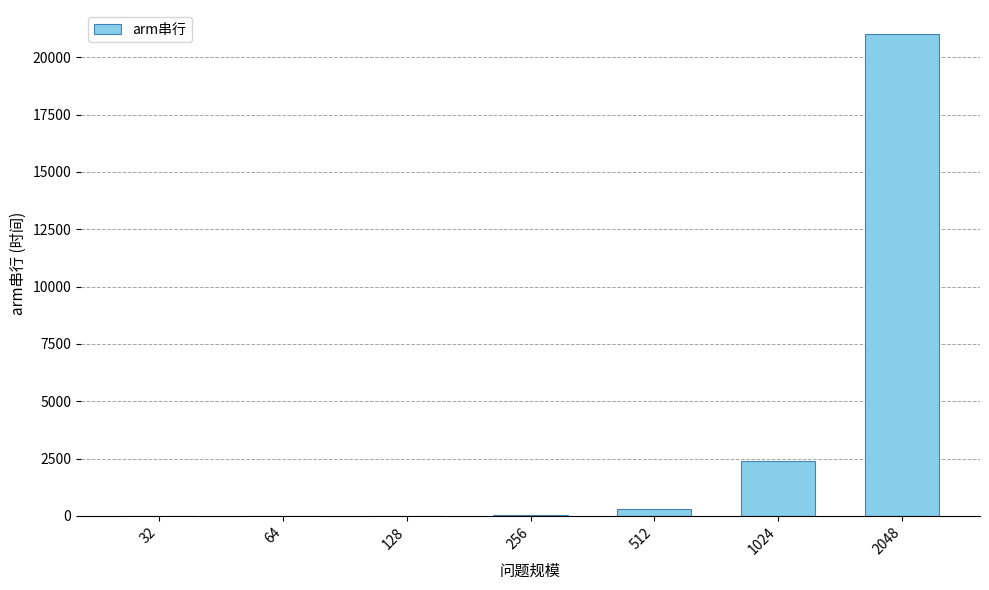

Between 2048 and 1024, which is larger?

2048